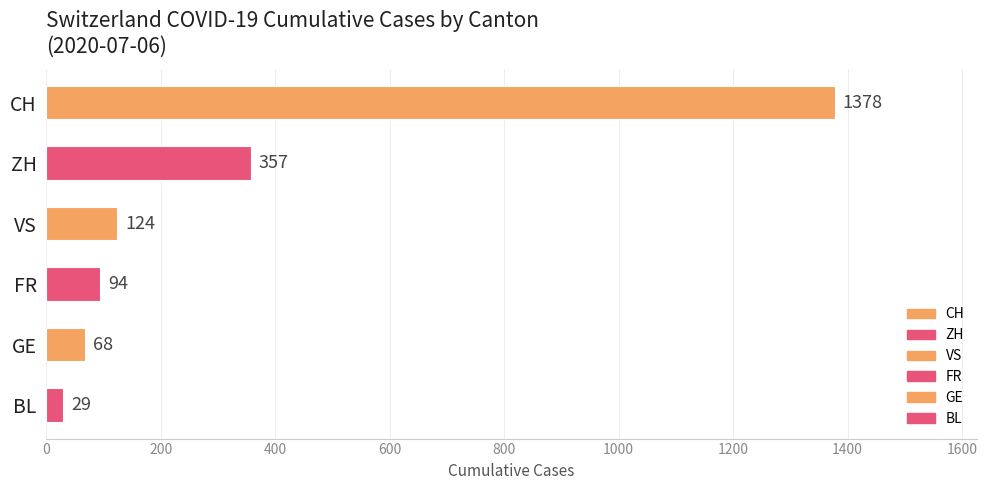

How many values are below 124?

3